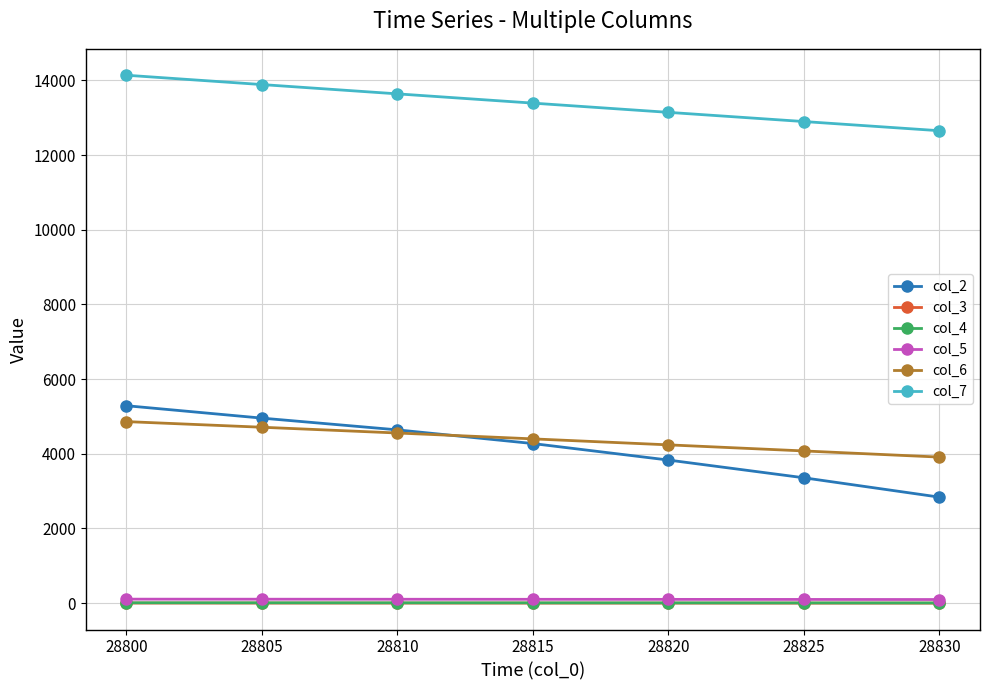

What are all the series names shown in the legend?

col_2, col_3, col_4, col_5, col_6, col_7